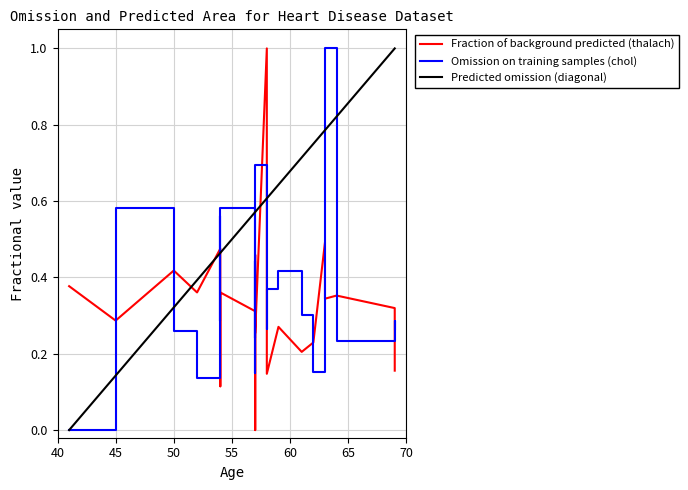

What is the value of the thalach point at the 4th from the left?

0.4